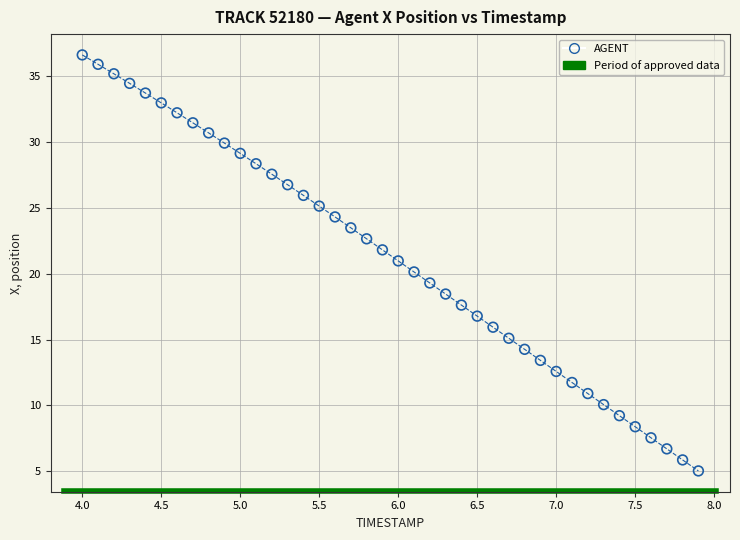

What is the range of X values (max minus min)?

3.9